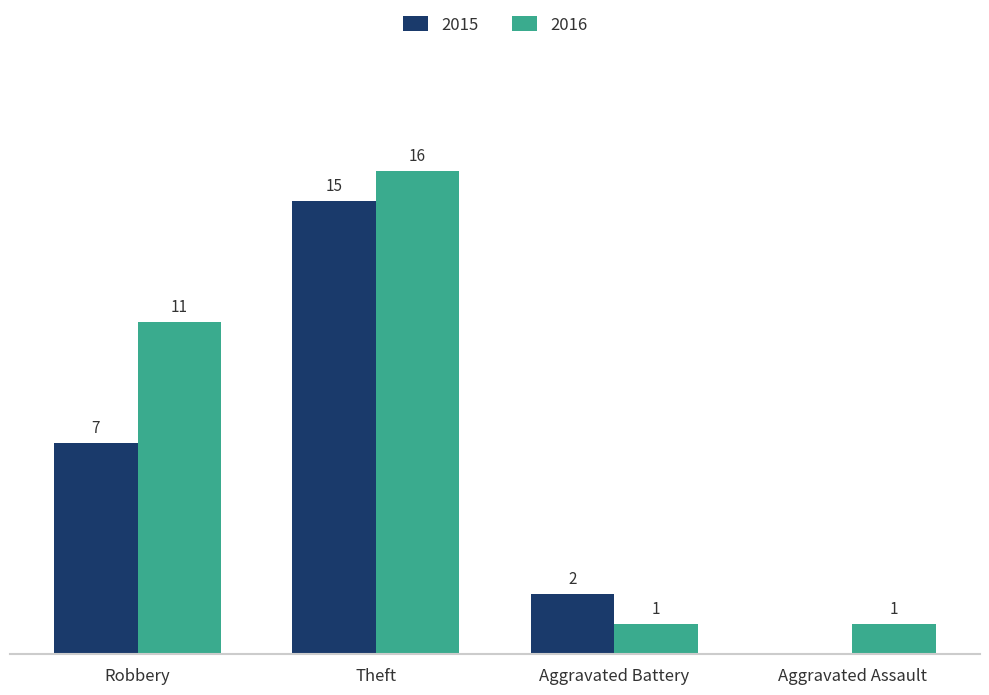

Which category has the highest value in the 2015 series?

Theft